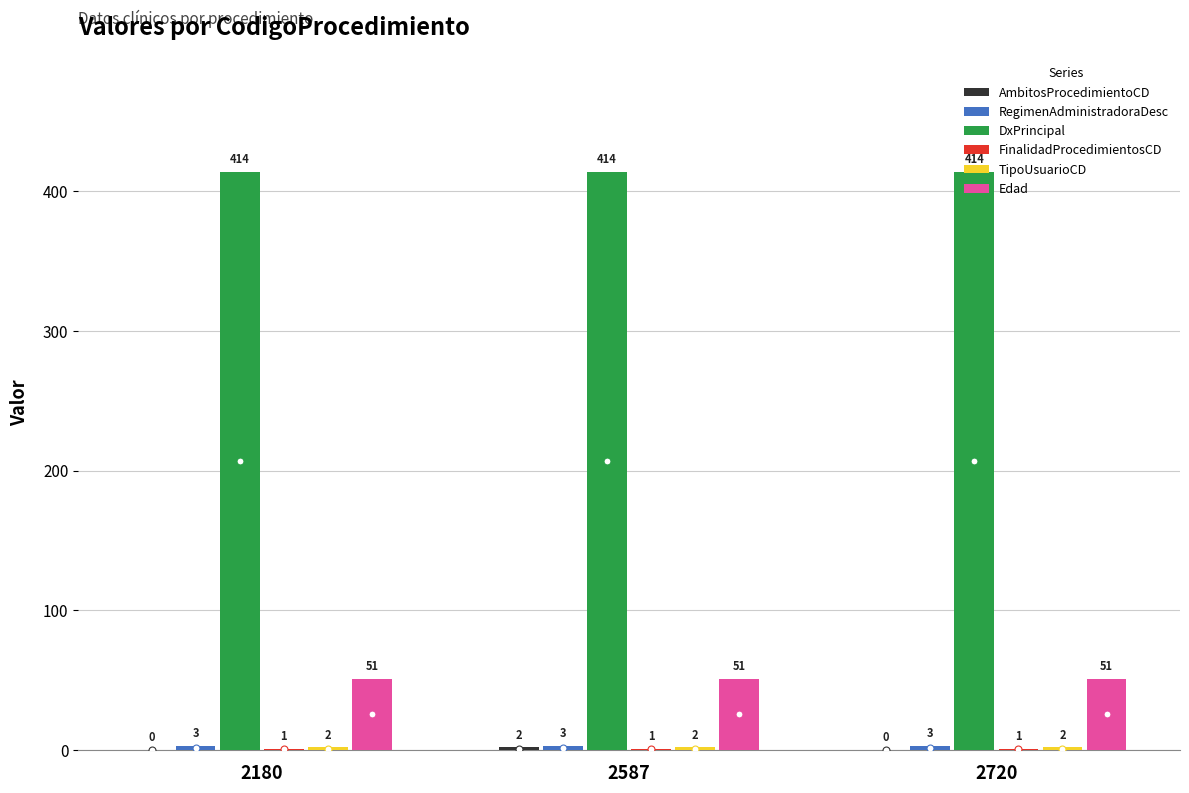

What is the approximate value of DxPrincipal at 2180?

414